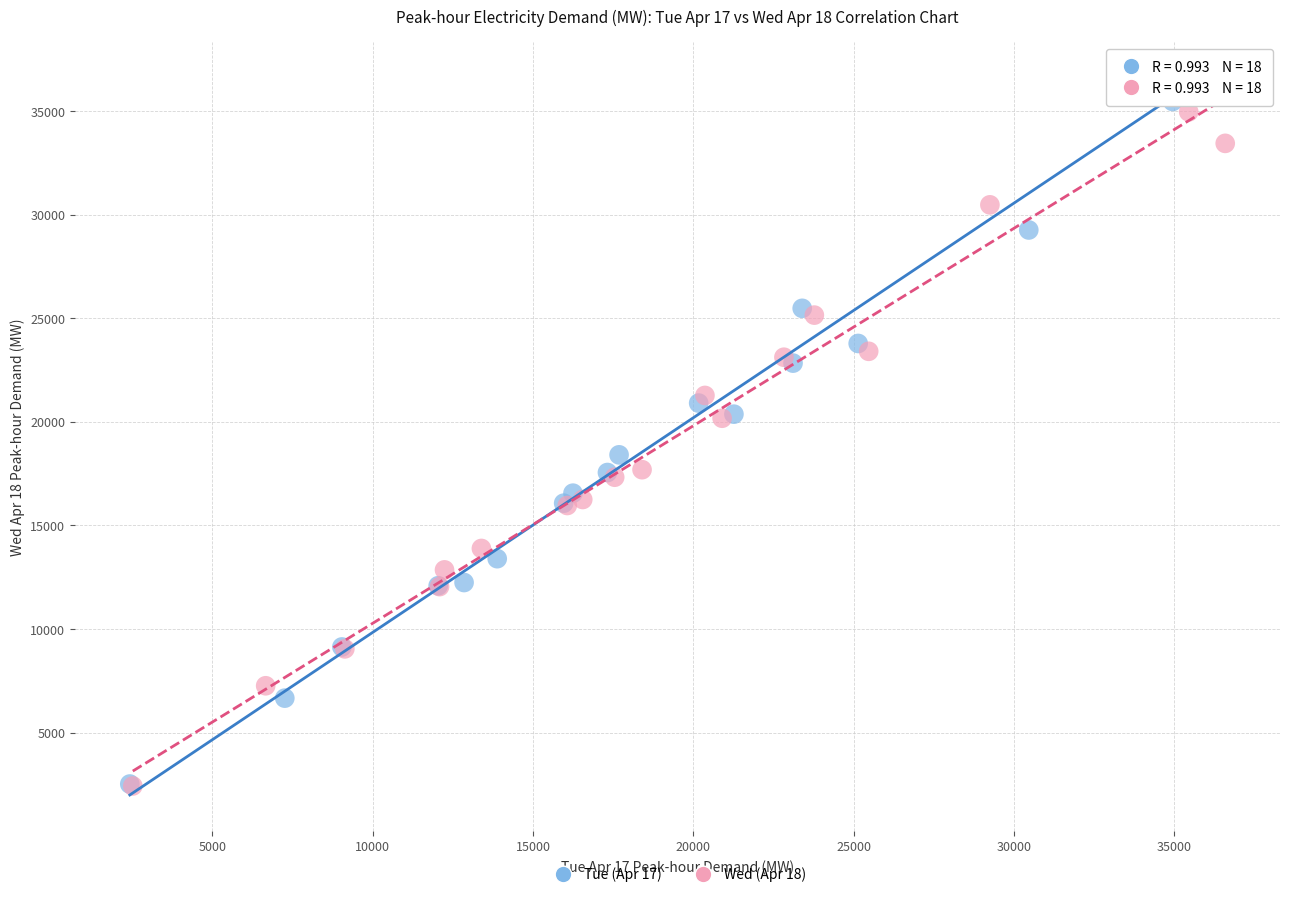

Which series reaches the maximum Y coordinate?

Tue (Apr 17)